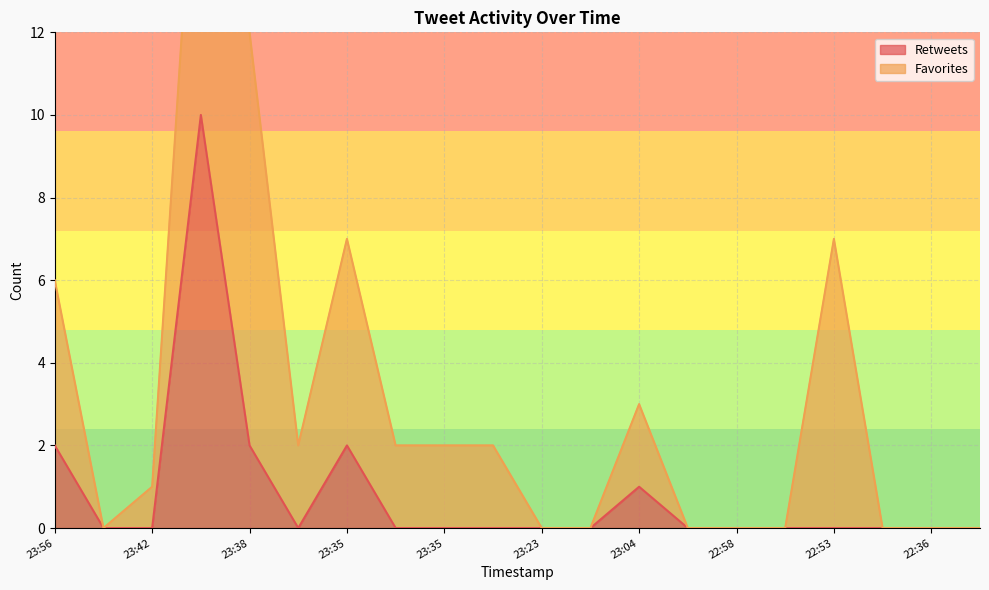

True or false: the data shows 0 at 22:58.

True